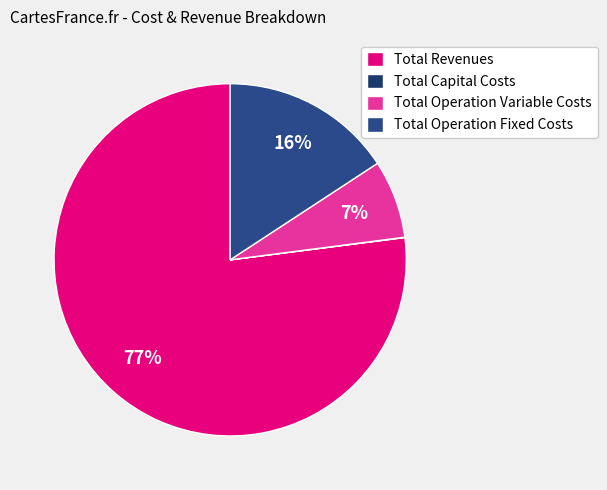

Approximately how many times larger is the value at Total Operation Fixed Costs compared to Total Operation Variable Costs?

2.2